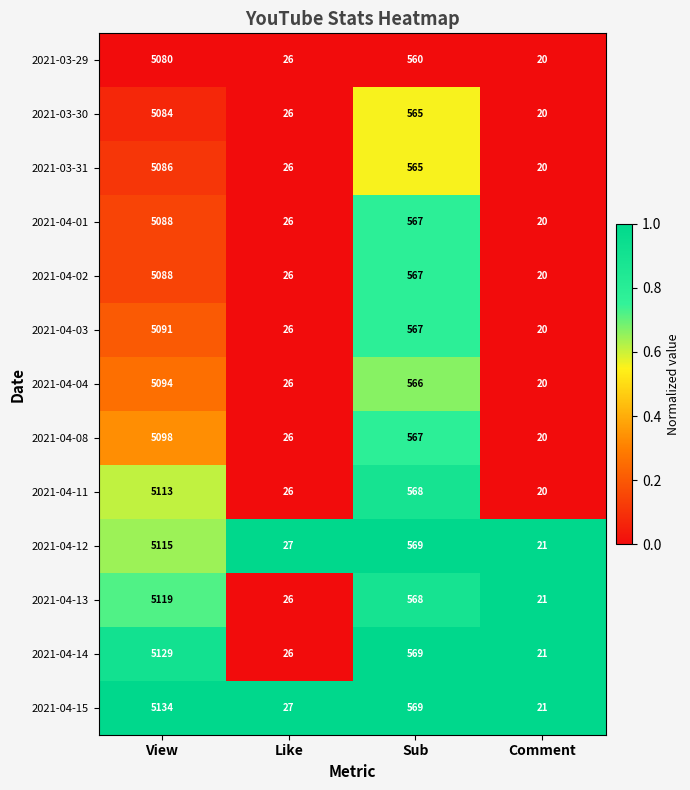

How many series are shown in this chart?

13